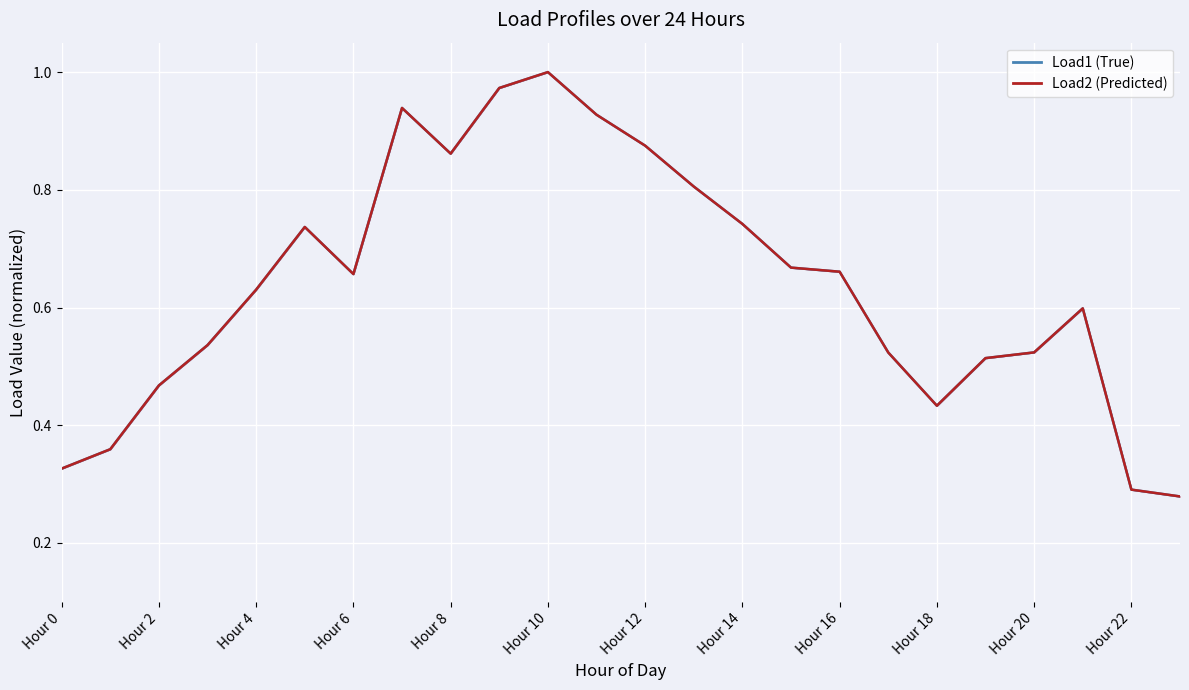

True or false: Load2 mean and Load1 mean intersect in this chart.

False